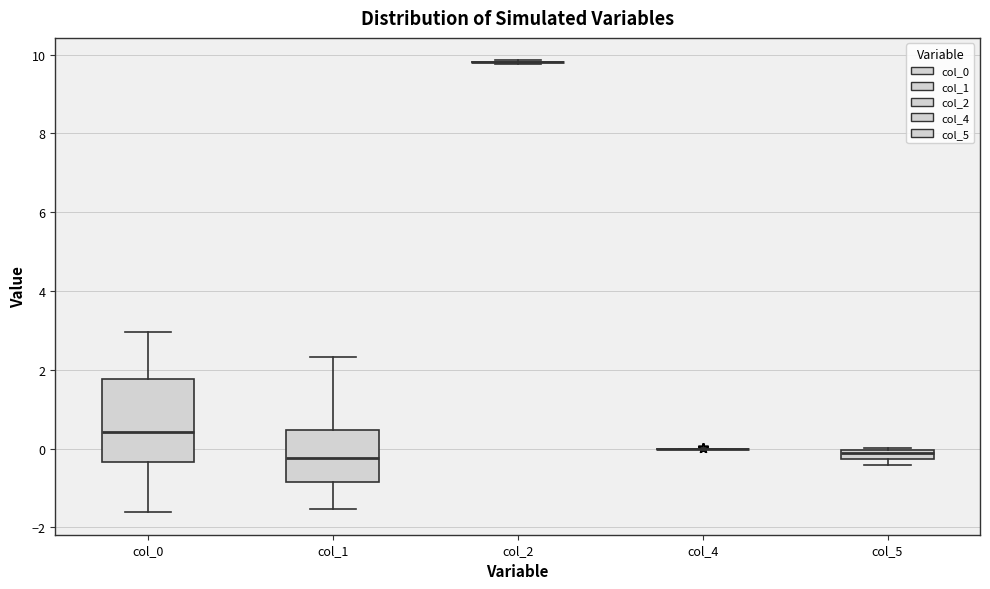

Which box is the tallest, from its lower edge to its upper edge?

col_0